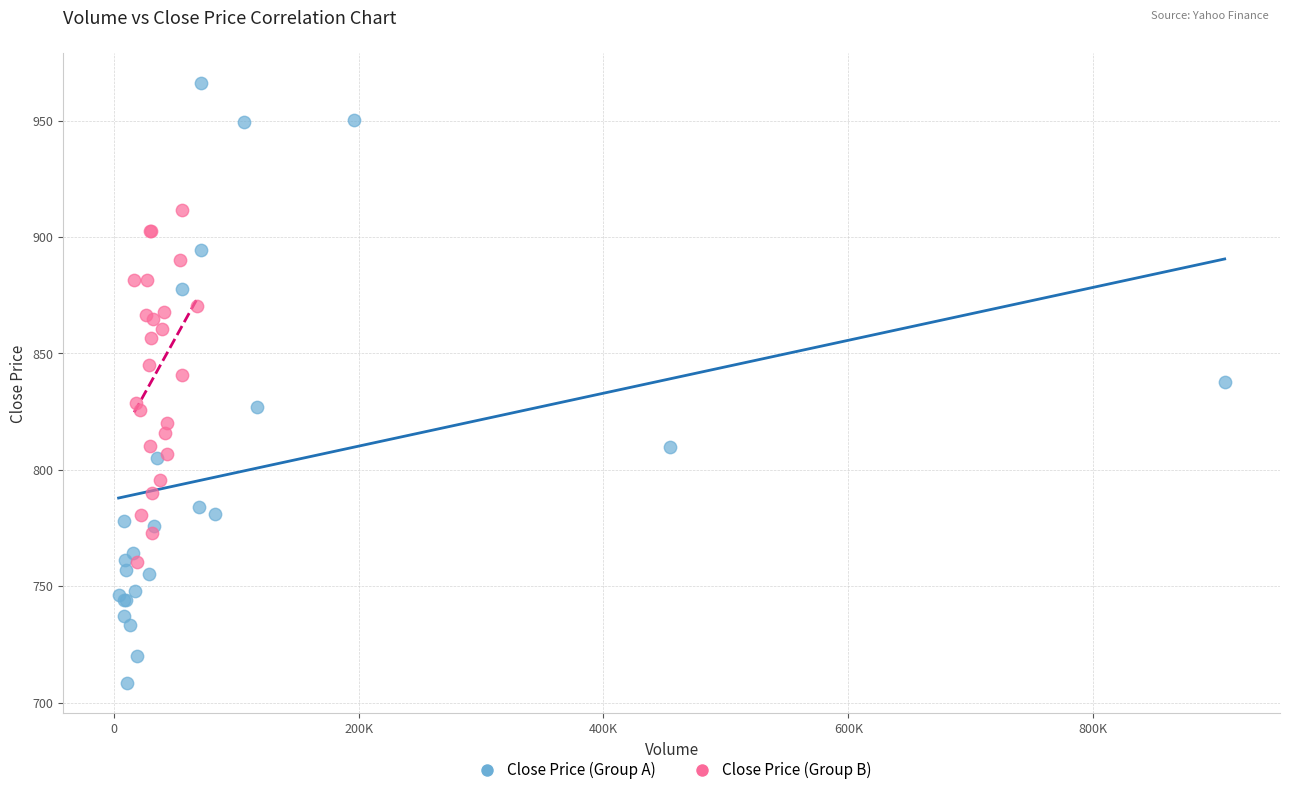

Which series contains the lowest Y value?

Close Price (Group A)